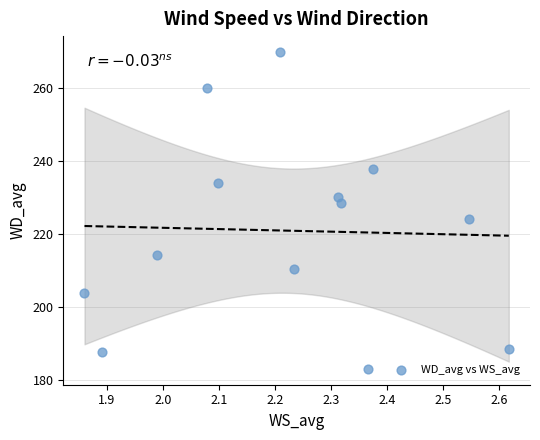

What is the range of Y values (max minus min)?

86.9